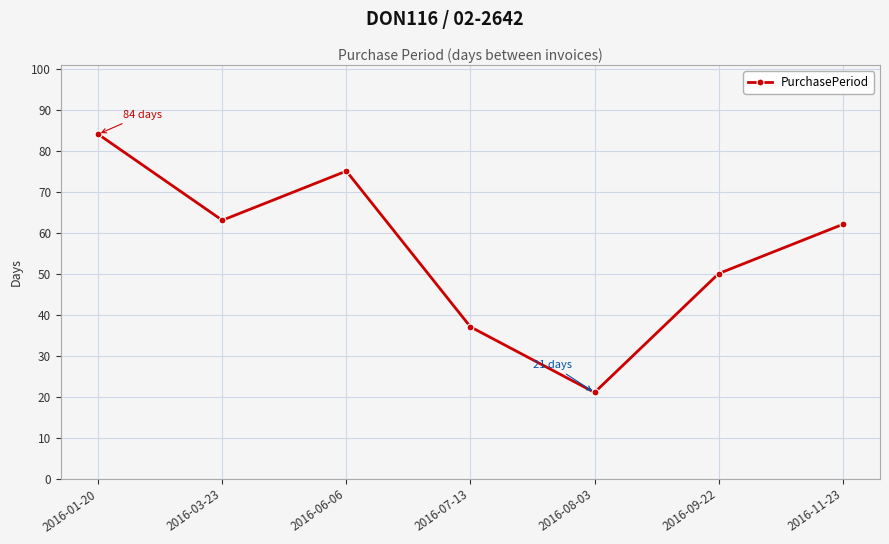

List the labels in order of value, largest first.

2016-01-20, 2016-06-06, 2016-03-23, 2016-11-23, 2016-09-22, 2016-07-13, 2016-08-03